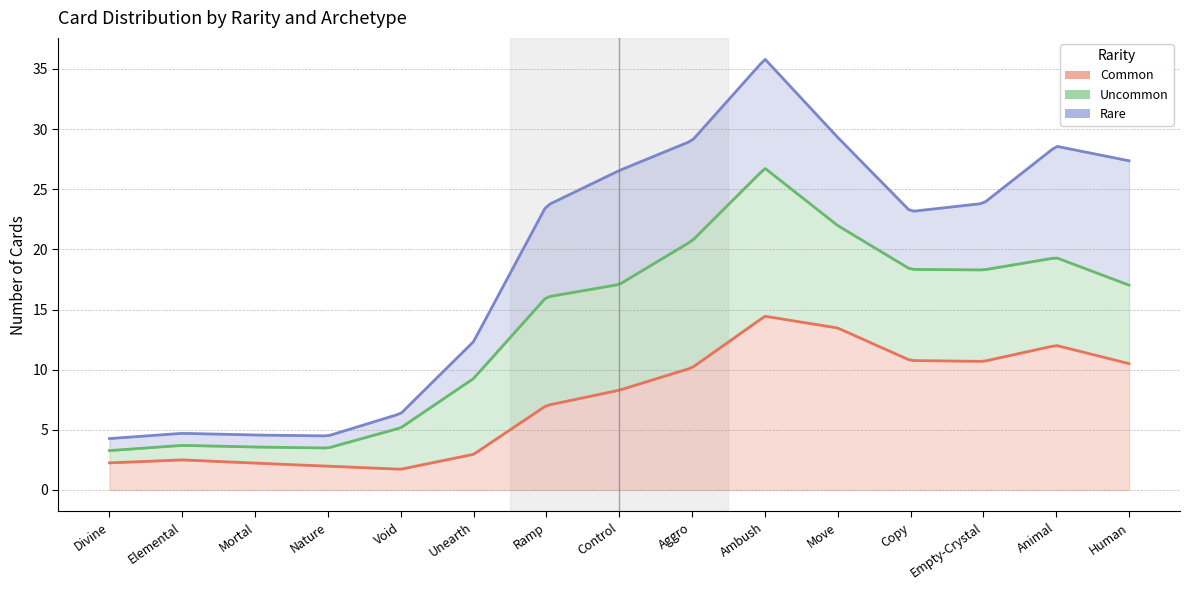

At which category is the sum across all series the highest?

Ambush